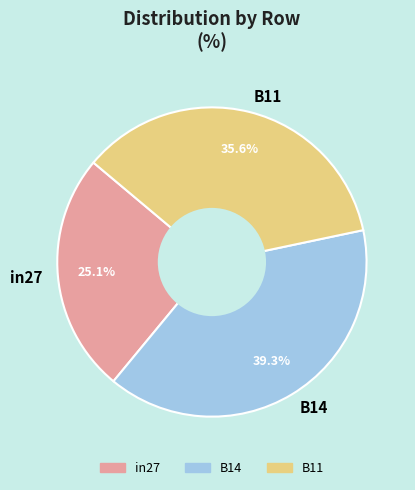

What portion of the pie excludes in27?

74.9%